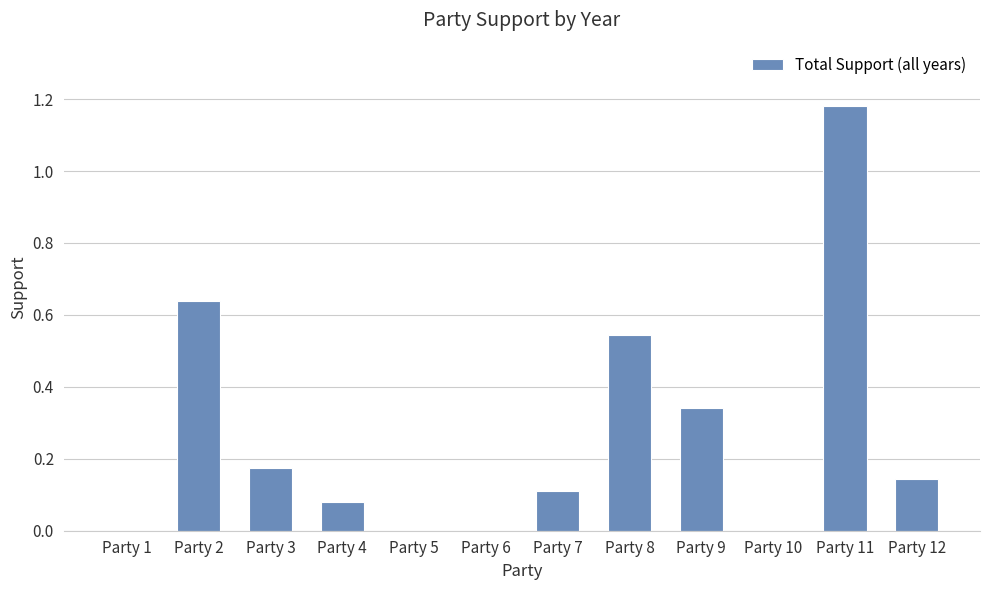

Which category has the highest value across all series?

Party 11